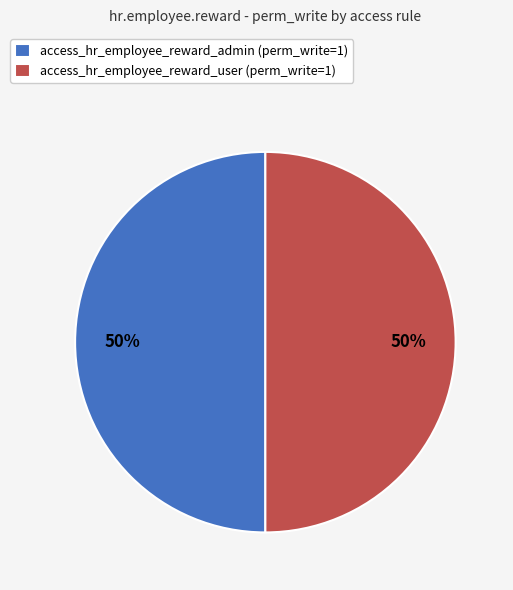

To the nearest percent, what is the combined percentage of access_hr_employee_reward_user (perm_write=1) and access_hr_employee_reward_admin (perm_write=1)?

100%